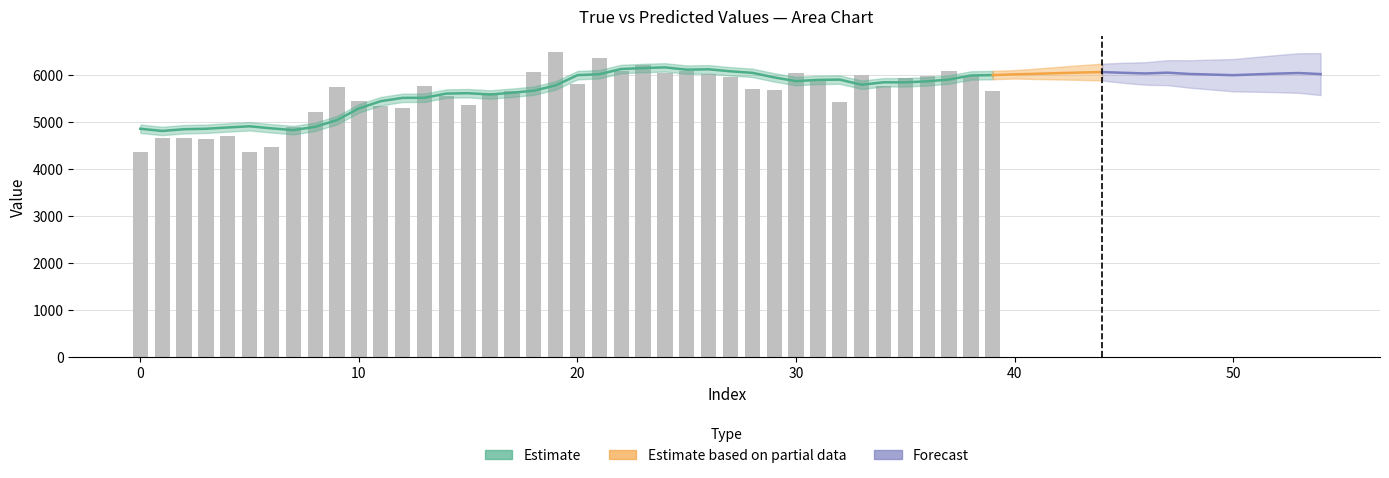

What is the value of the 36th bar from the left?

5946